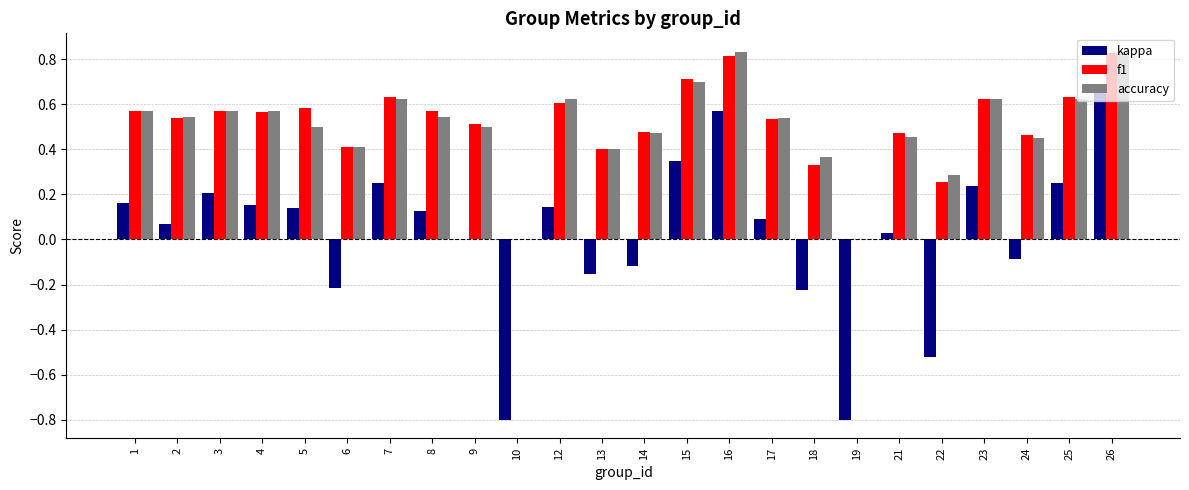

Which series changed the most between 2 and 6?

kappa